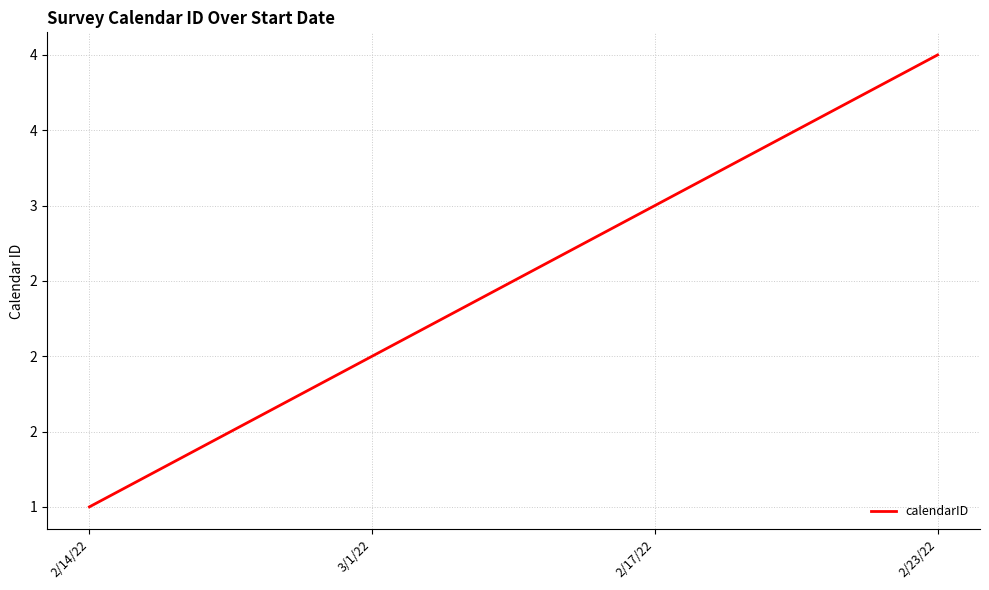

Where is the data nearest to the value 2?

3/1/22